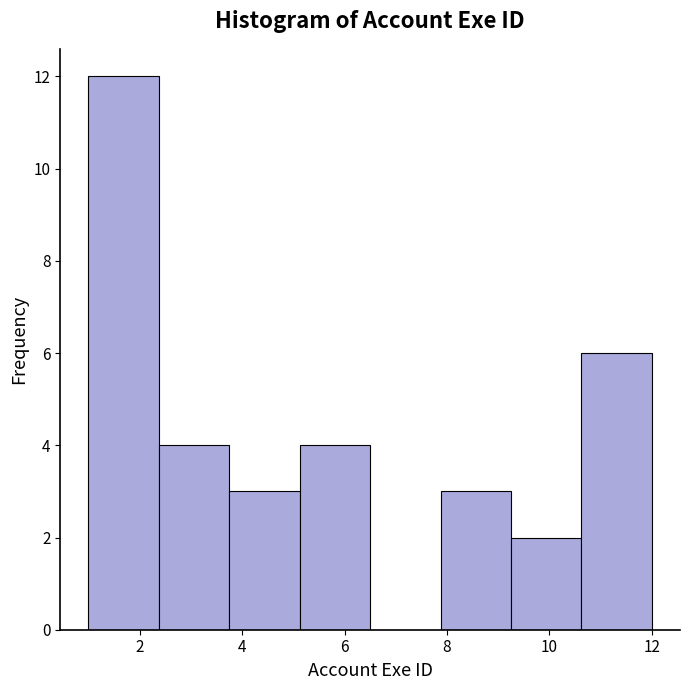

How tall is the bar that spans 10.6 to 12.0 on the x-axis? Neither the bar edges nor the heights are printed on the chart, so give them approximately, as read against the axes.

6